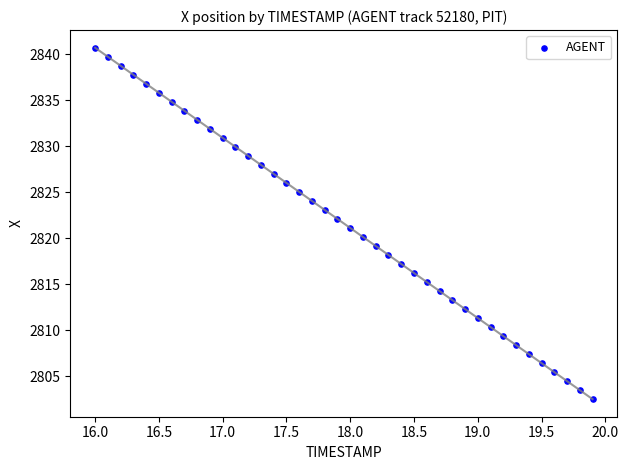

What is the range of Y values (max minus min)?

38.2